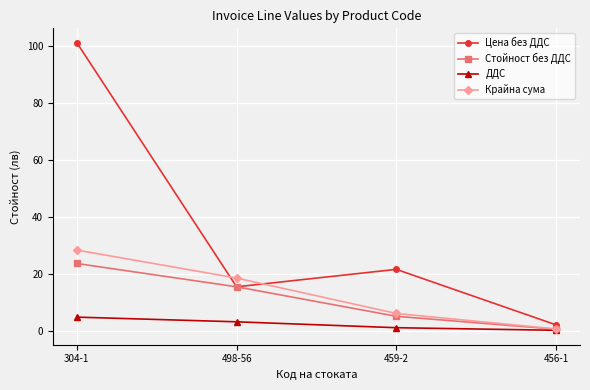

How many lines are shown in the chart?

4